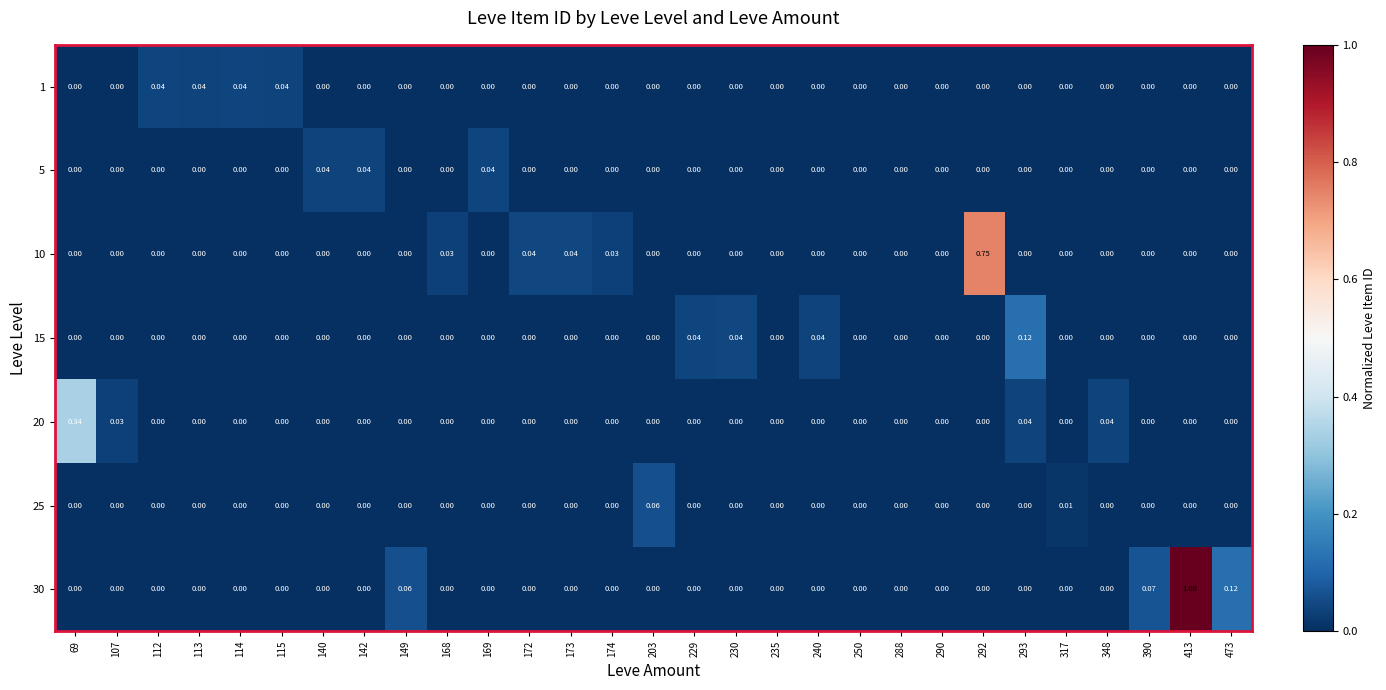

Is the value of 15 at 240 greater than the value of 30 at 140?

Yes